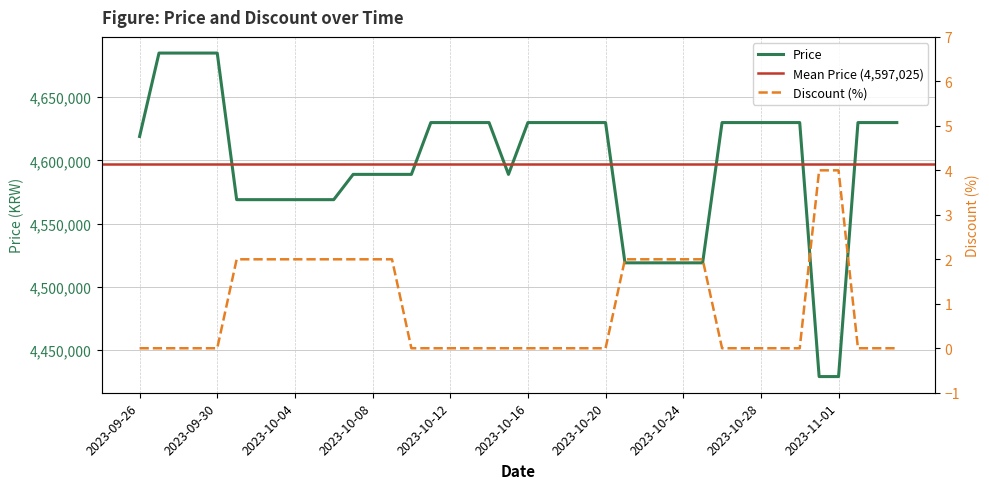

What is the label of the 13th point from the left?

2023-10-08